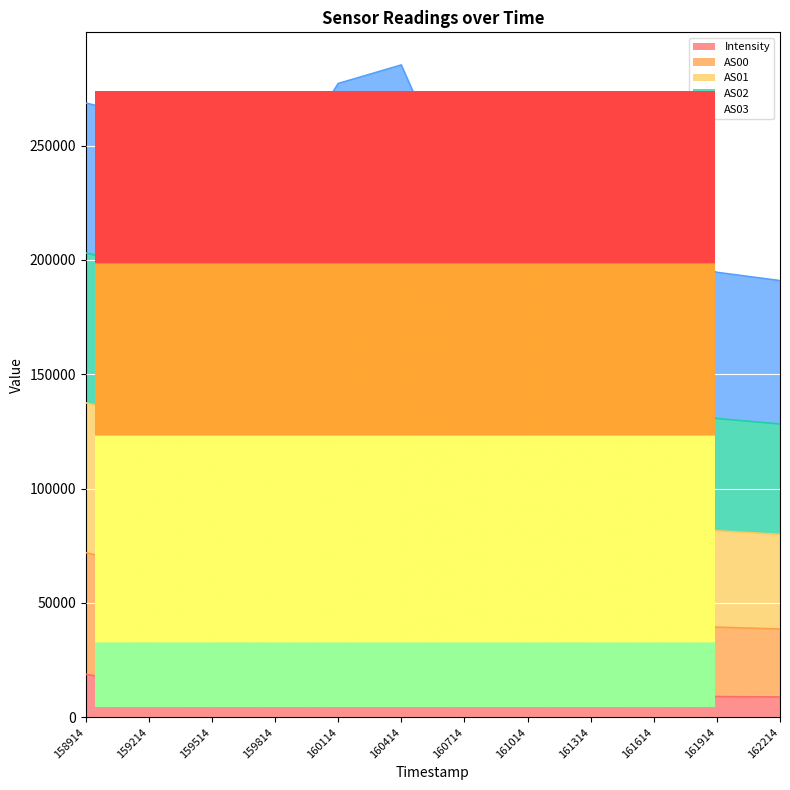

What are all the series names shown in the legend?

Intensity, AS00, AS01, AS02, AS03